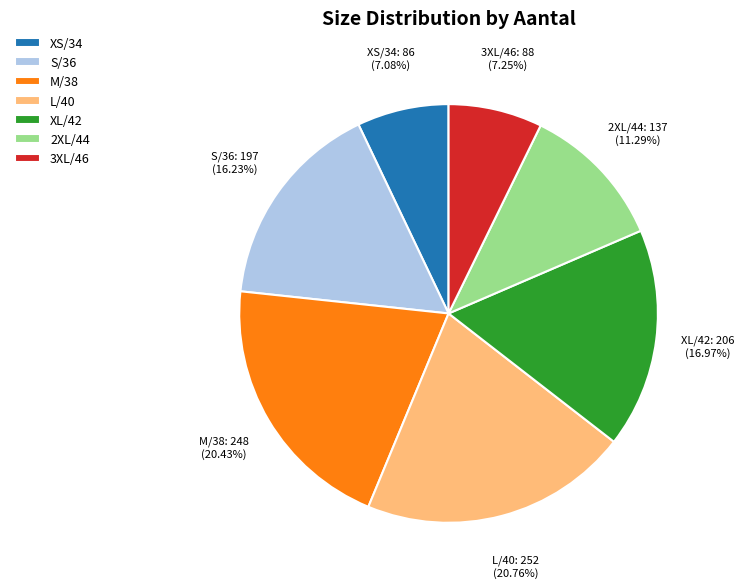

Which has a higher value, 3XL/46 or S/36?

S/36